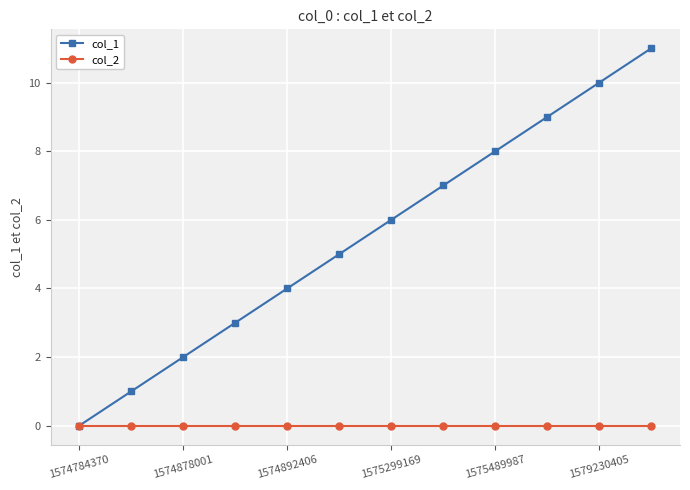

Rank the series by their maximum value, from lowest to highest.

col_2, col_1